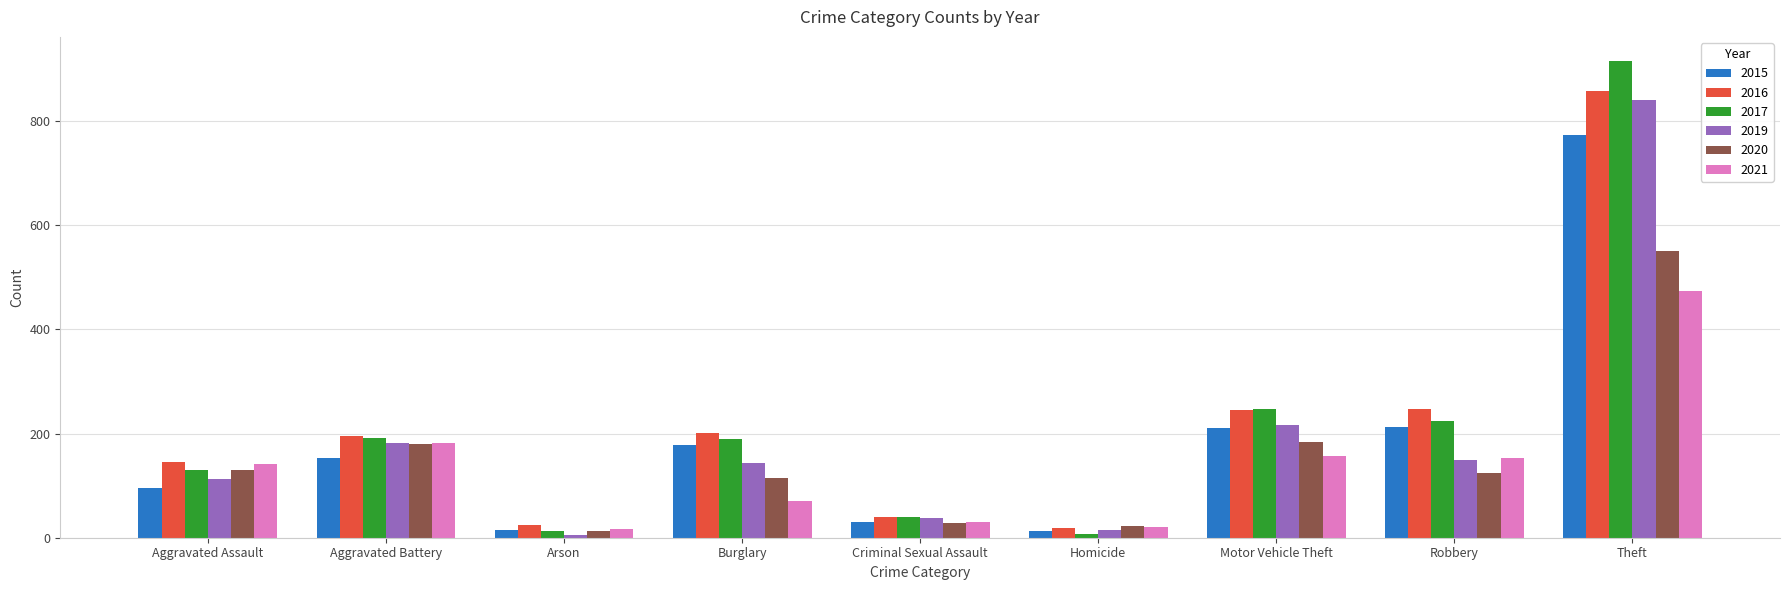

At which label does 2020 reach its peak?

Theft